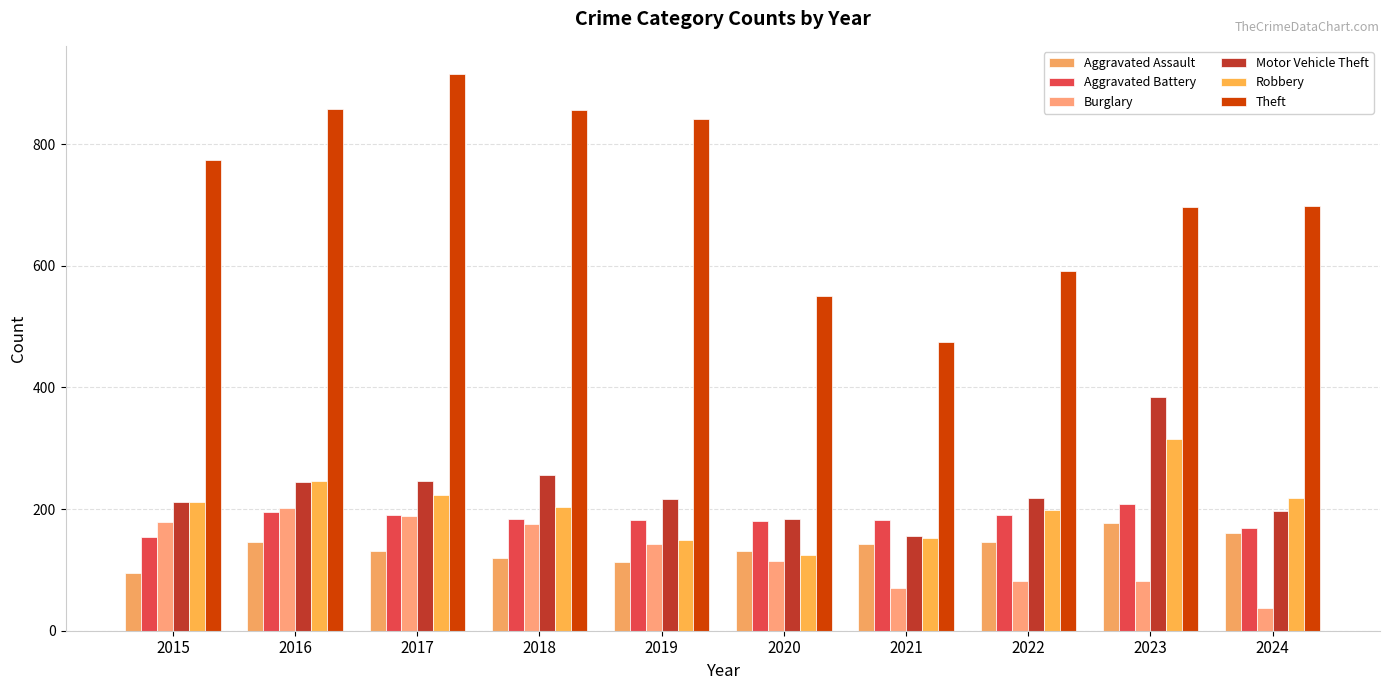

What is the spread (max minus min) of values at 2024?

662